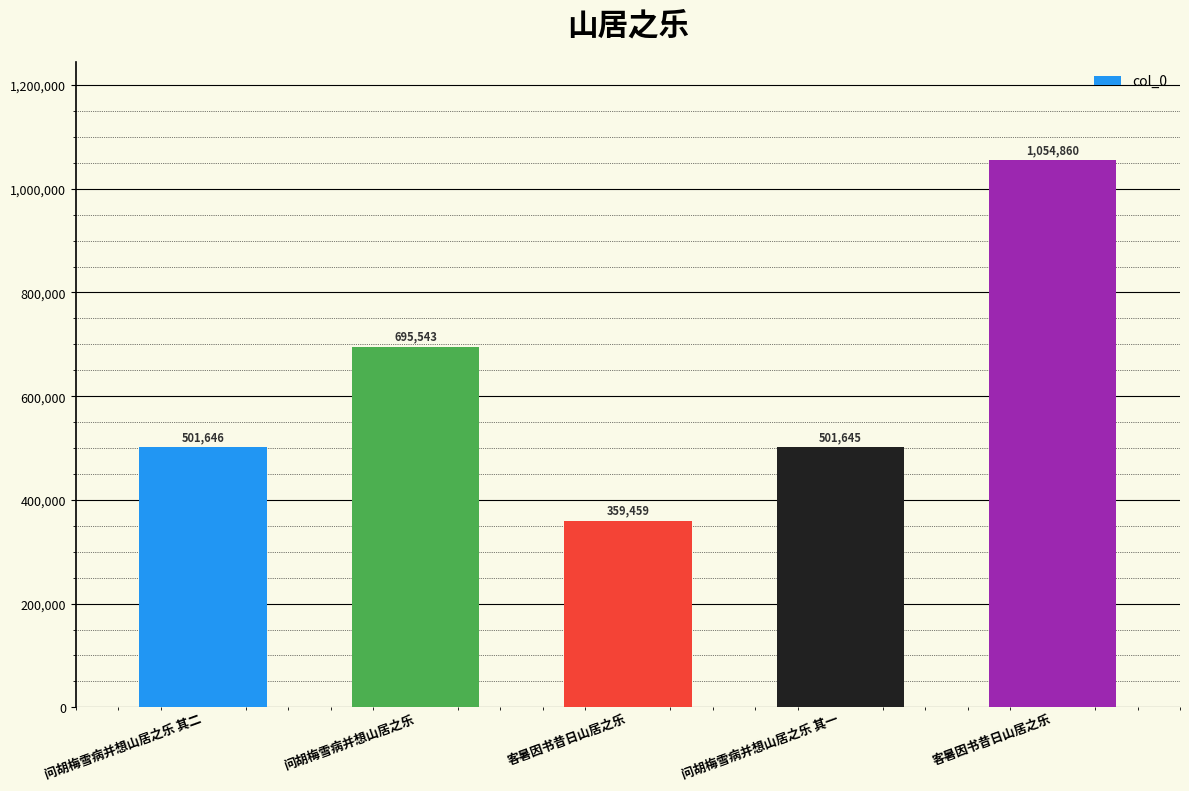

Count the number of data series in this chart.

1